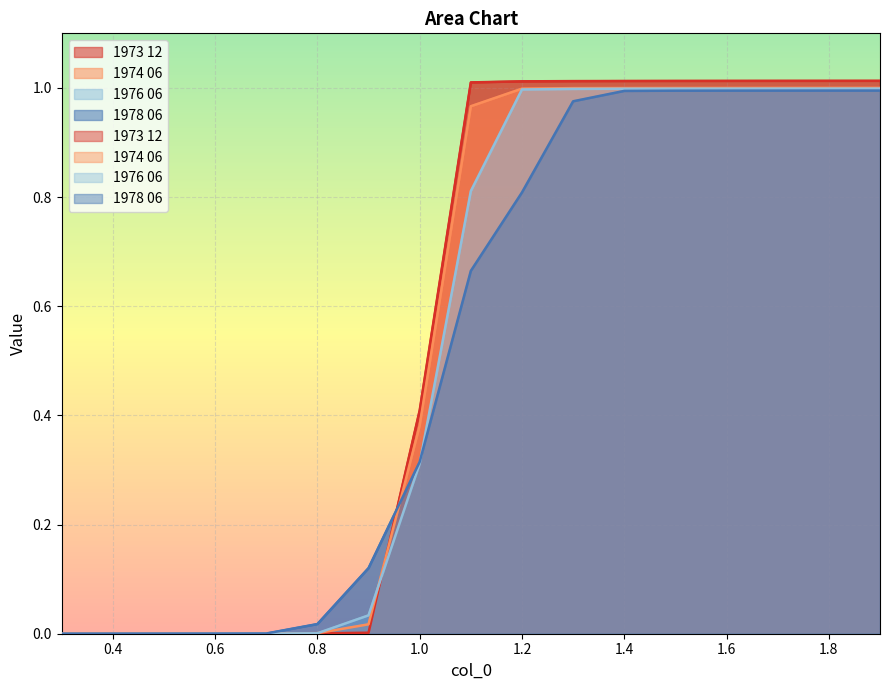

Which series has the largest range (max minus min)?

1973 12